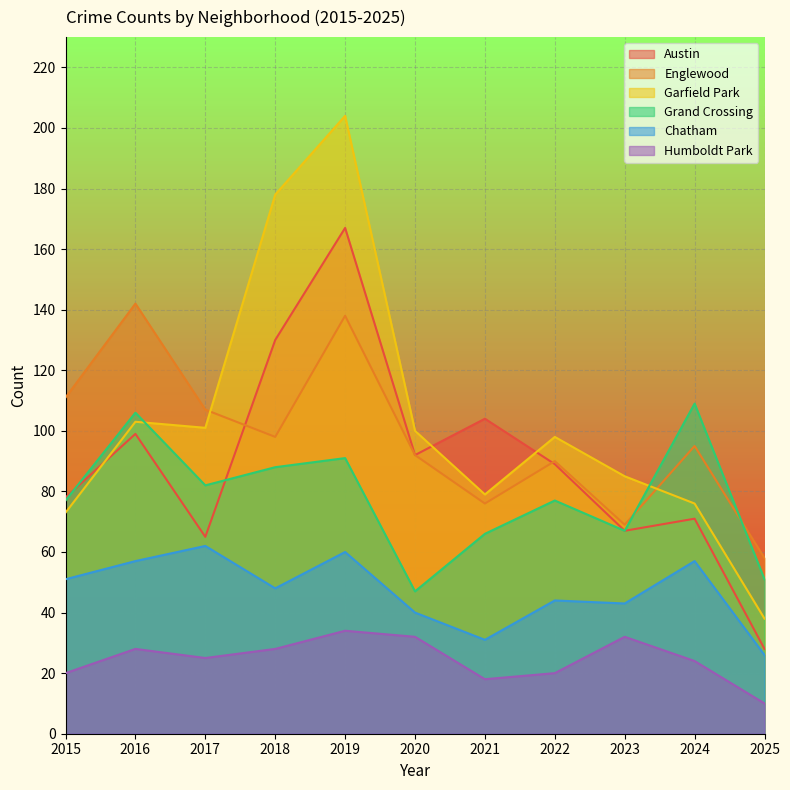

True or false: Chatham has a value of 60 at 2019.

True